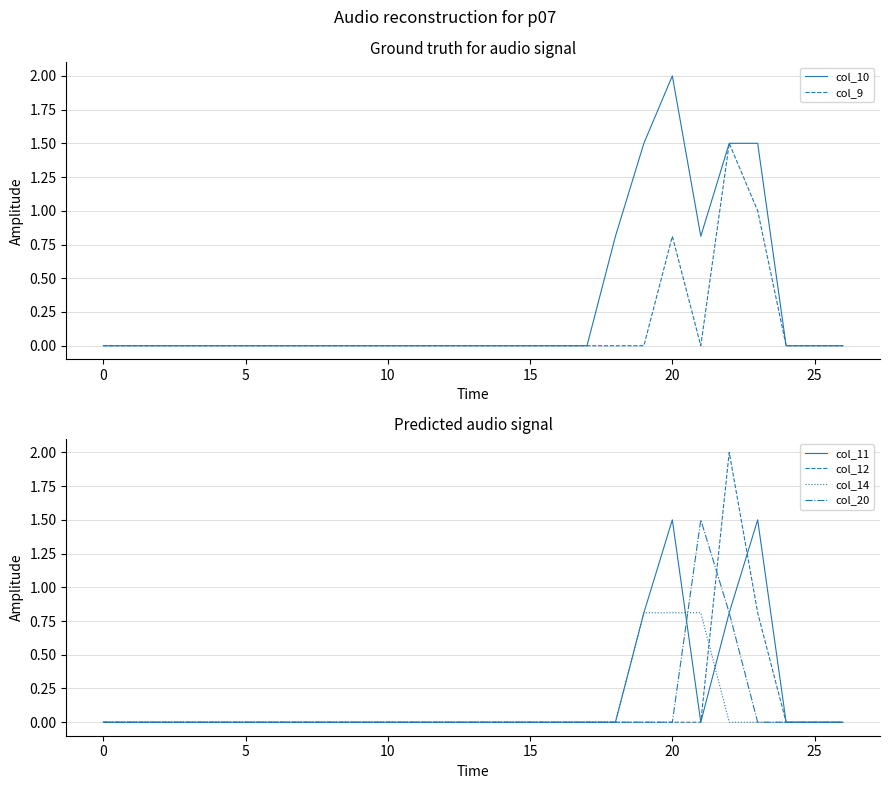

Reading left to right, transcribe all the data shown in this chart.

col_10: 0.0	0.0	0.0	0.0	0.0	0.0	0.0	0.0	0.0	0.0	0.0	0.0	0.0	0.0	0.0	0.0	0.0	0.0	0.8	1.5	2.0	0.8	1.5	1.5	0.0	0.0	0.0
col_9: 0.0	0.0	0.0	0.0	0.0	0.0	0.0	0.0	0.0	0.0	0.0	0.0	0.0	0.0	0.0	0.0	0.0	0.0	0.0	0.0	0.8	0.0	1.5	1.0	0.0	0.0	0.0
col_11: 0.0	0.0	0.0	0.0	0.0	0.0	0.0	0.0	0.0	0.0	0.0	0.0	0.0	0.0	0.0	0.0	0.0	0.0	0.0	0.8	1.5	0.0	0.8	1.5	0.0	0.0	0.0
col_12: 0.0	0.0	0.0	0.0	0.0	0.0	0.0	0.0	0.0	0.0	0.0	0.0	0.0	0.0	0.0	0.0	0.0	0.0	0.0	0.0	0.0	0.0	2.0	0.8	0.0	0.0	0.0
col_14: 0.0	0.0	0.0	0.0	0.0	0.0	0.0	0.0	0.0	0.0	0.0	0.0	0.0	0.0	0.0	0.0	0.0	0.0	0.0	0.8	0.8	0.8	0.0	0.0	0.0	0.0	0.0
col_20: 0.0	0.0	0.0	0.0	0.0	0.0	0.0	0.0	0.0	0.0	0.0	0.0	0.0	0.0	0.0	0.0	0.0	0.0	0.0	0.0	0.0	1.5	0.8	0.0	0.0	0.0	0.0